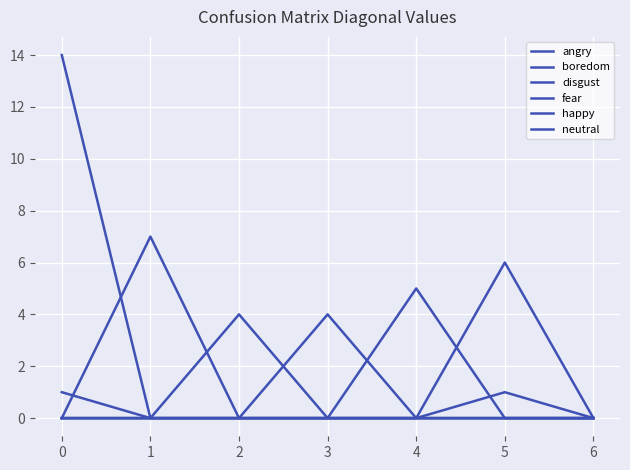

How many lines are shown in the chart?

6